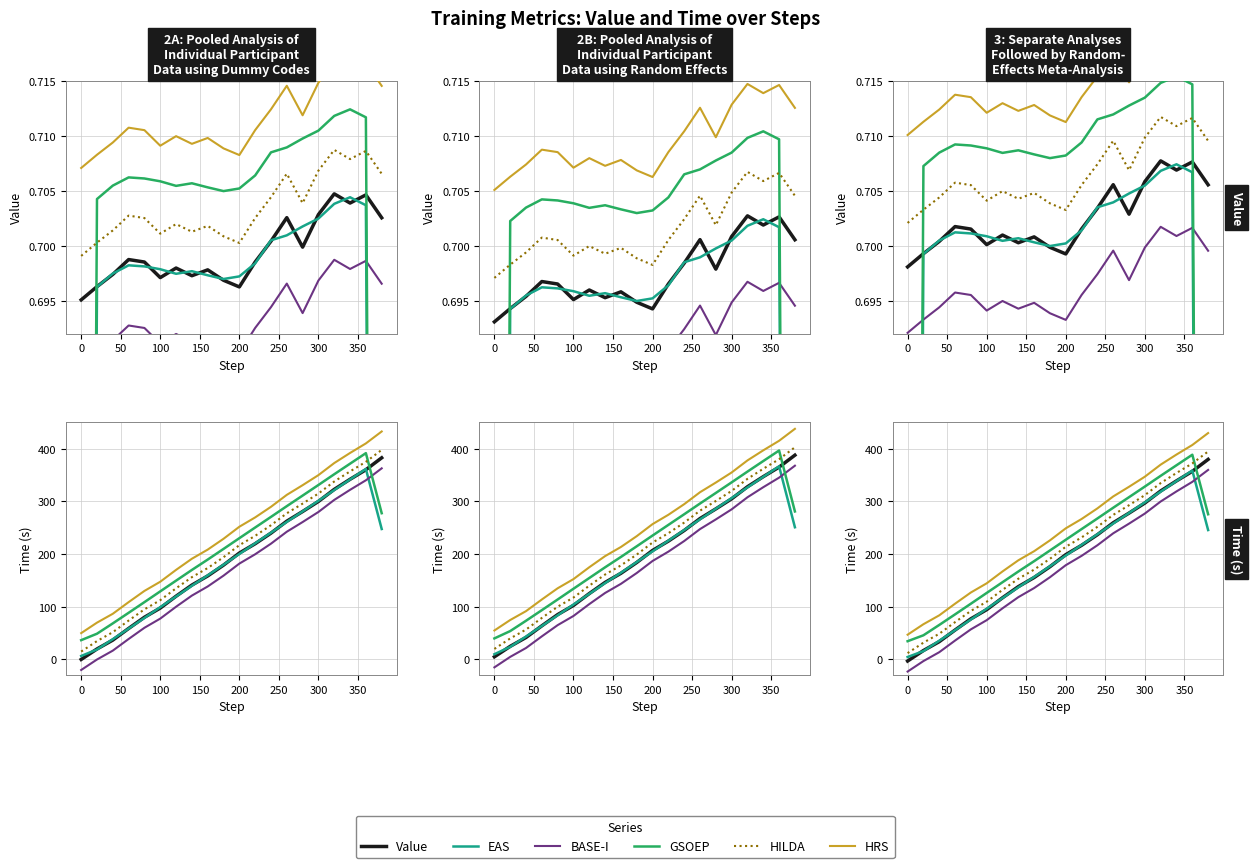

How many interior local peaks does the EAS series have?

1